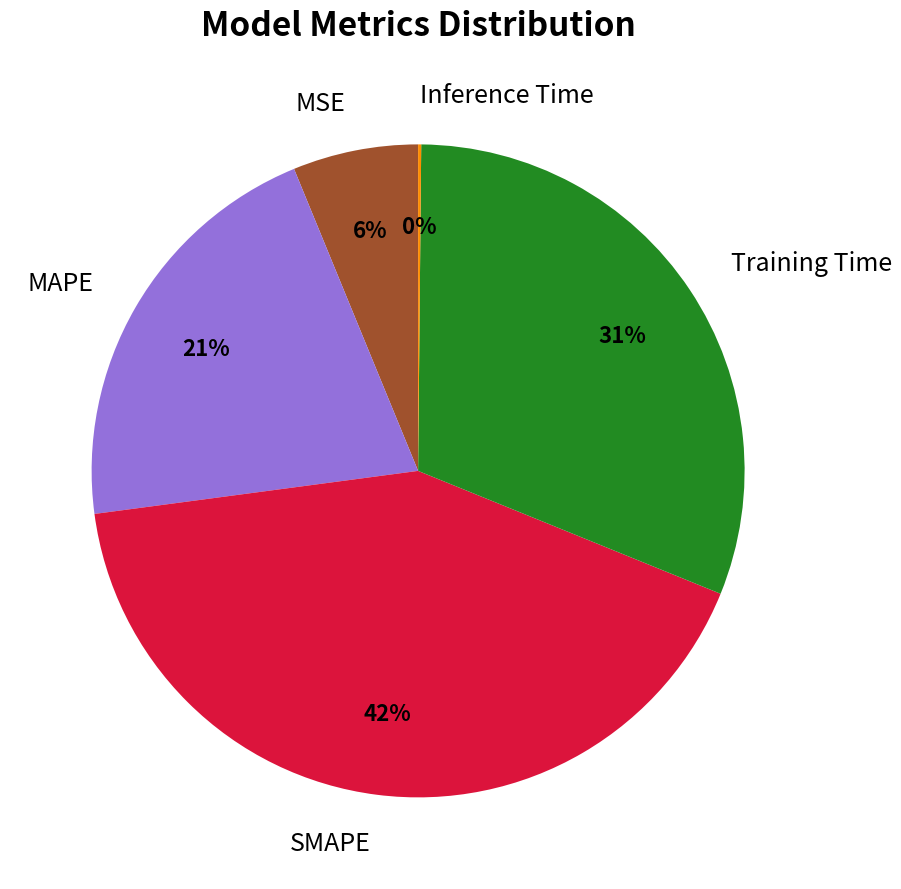

Does any single category account for the majority?

No